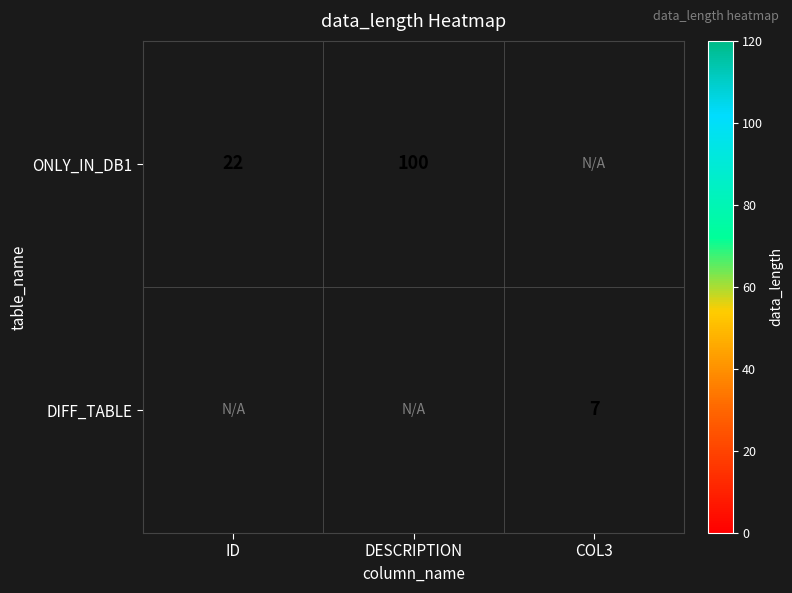

How many series are shown in this chart?

2